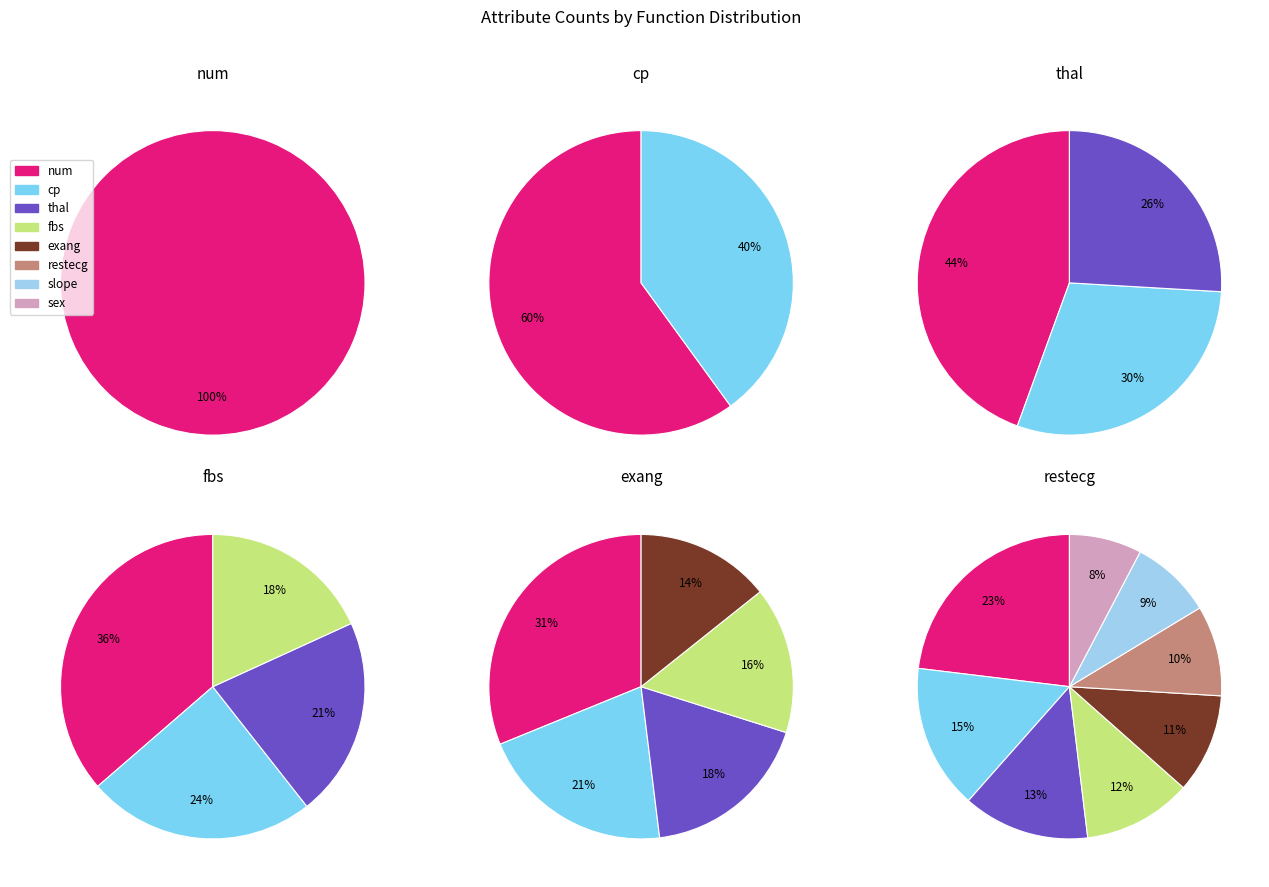

What percentage is NOT represented by exang?

89.4%